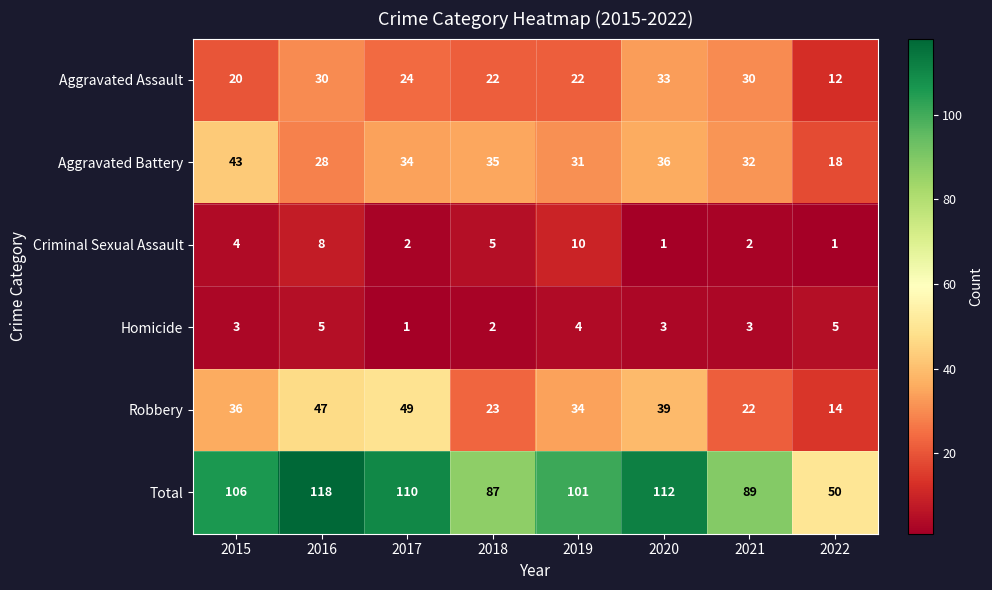

True or false: Criminal Sexual Assault has a value of 5 at 2016.

False